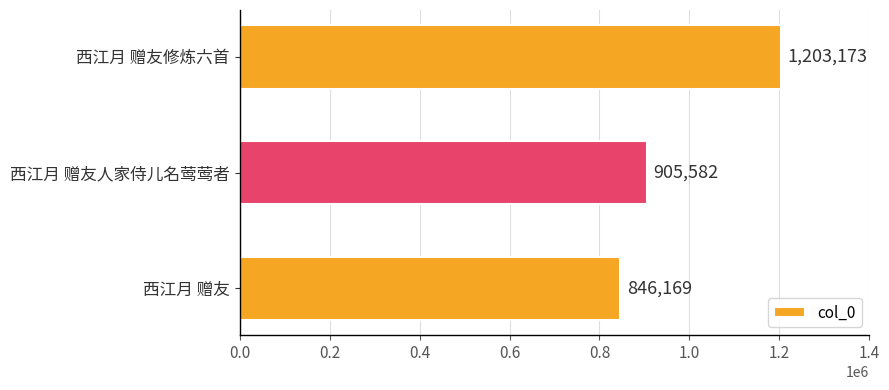

How many bars are there in total?

3